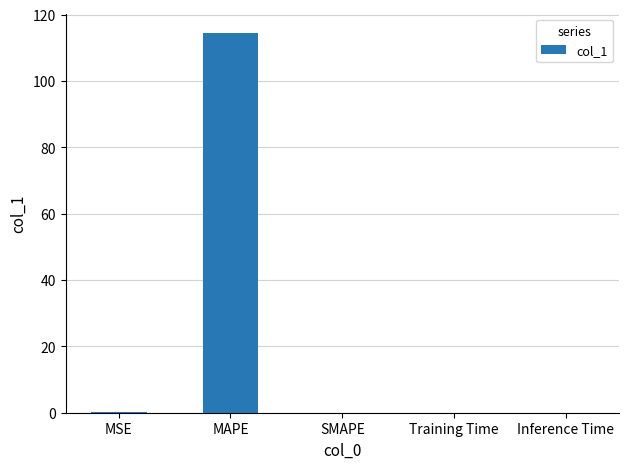

True or false: the data shows 0.0 at SMAPE.

True